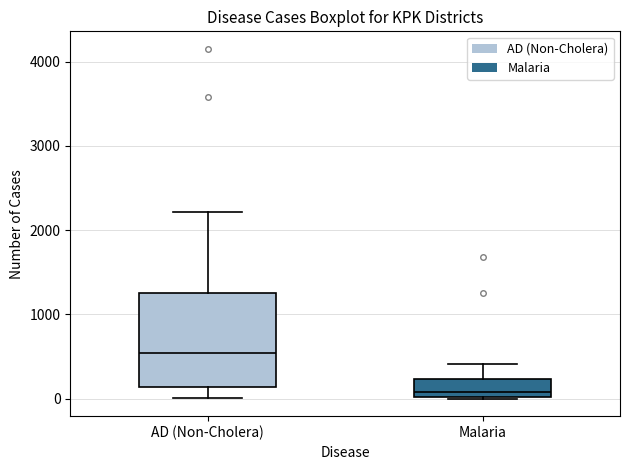

Reading left to right, transcribe this box plot: for each box, give where its median line is, the range the box spans, and where its two whiskers end, as read against the y-axis. The values are not printed on the chart, so give them approximately, as read against the axis.

AD (Non-Cholera): median 500, box 100 to 1300, whiskers 0 to 2200
Malaria: median 100, box 0 to 200, whiskers 0 to 400